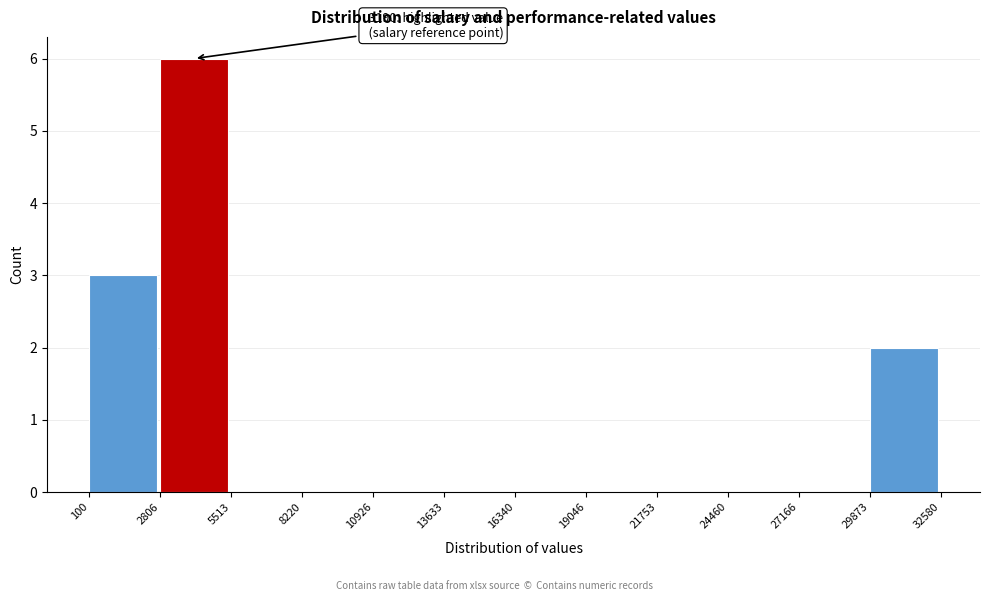

Which range on the x-axis has the tallest bar?

2806 to 5513